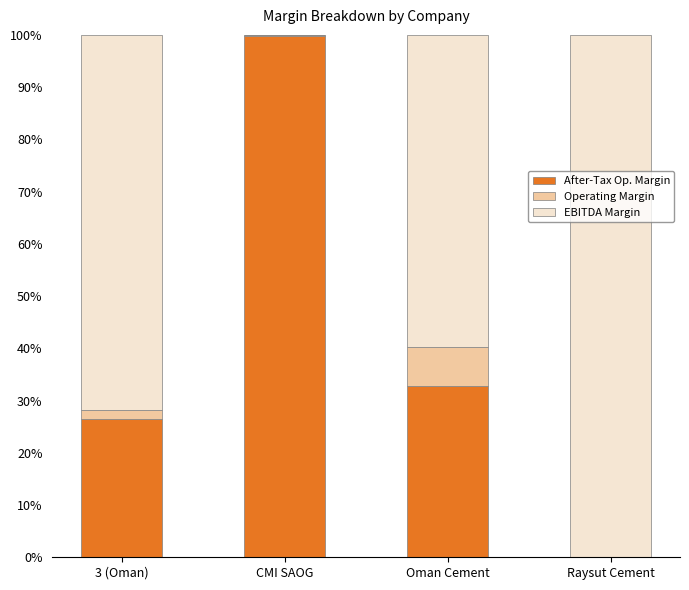

Reading left to right, what are the values for After-Tax Op. Margin?

3 (Oman)=26.5	CMI SAOG=99.8	Oman Cement=32.9	Raysut Cement=0.0